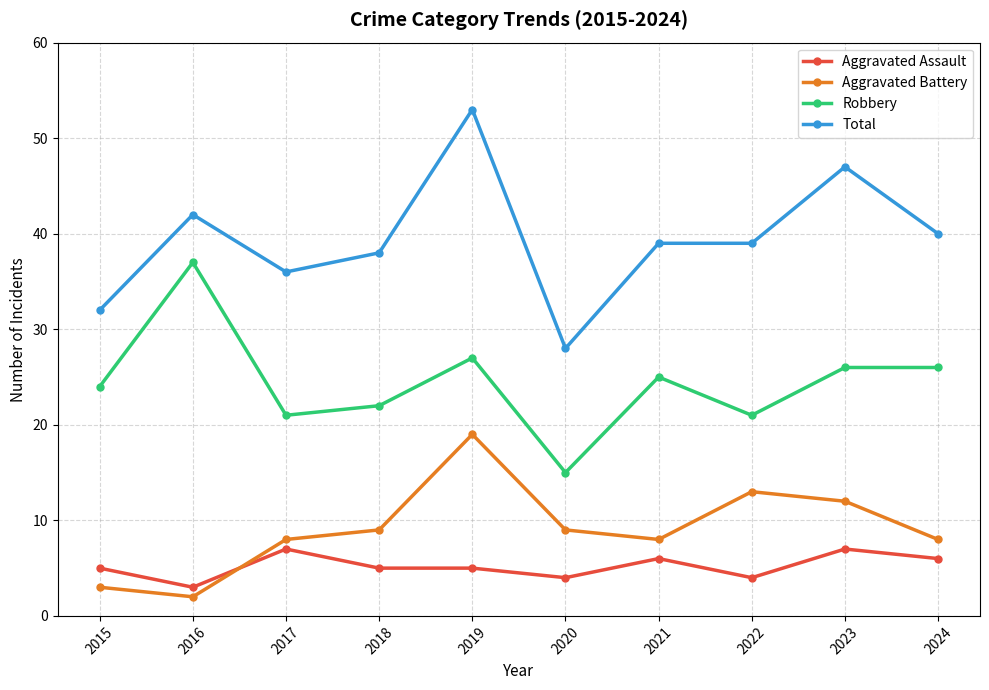

The Total series shows 56 at 2017. True or false?

False